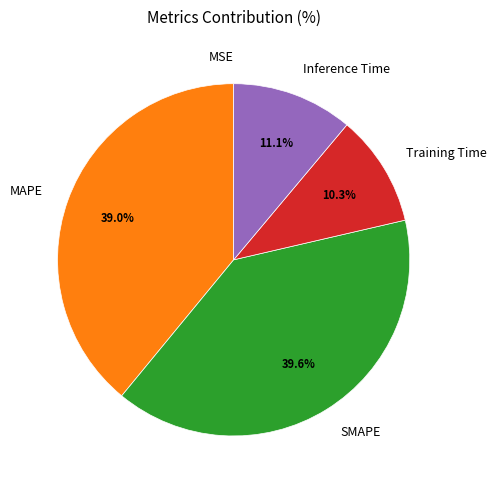

What is the ratio of the value at SMAPE to the value at MAPE?

1.0